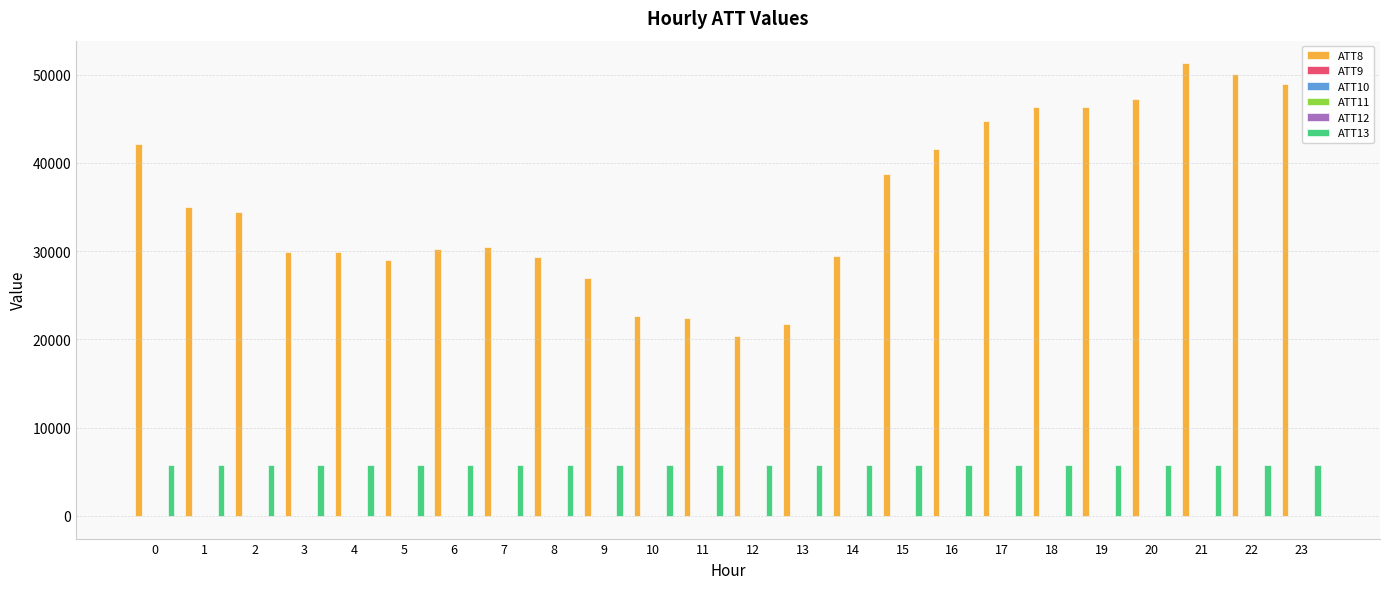

Which series has the largest total across all categories?

ATT8